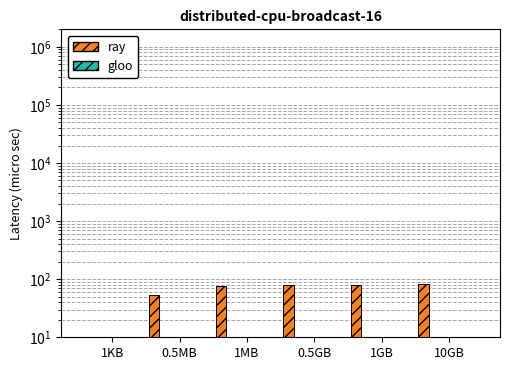

Is it true that ZG equals 13 at 0.5GB?

False